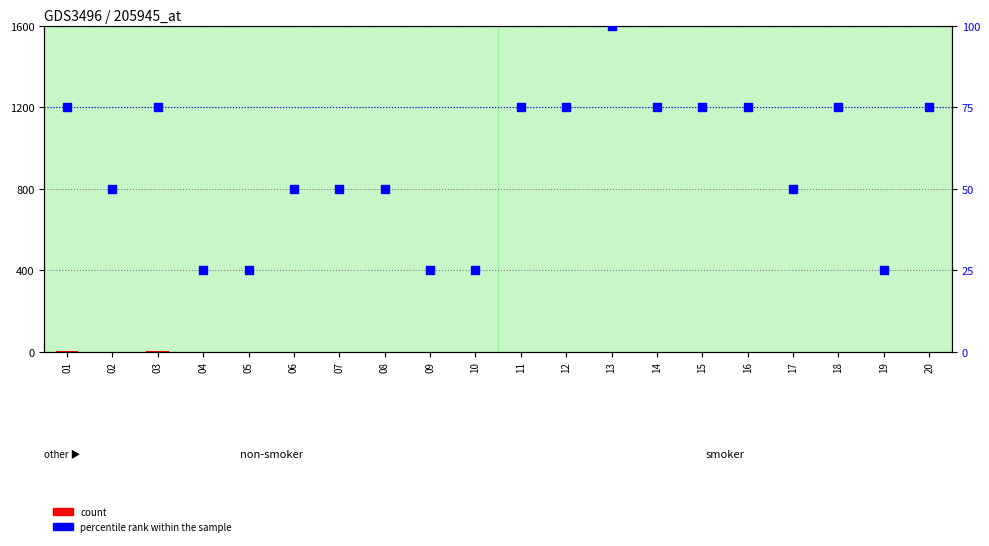

Which series reaches the maximum Y coordinate?

percentile rank within the sample